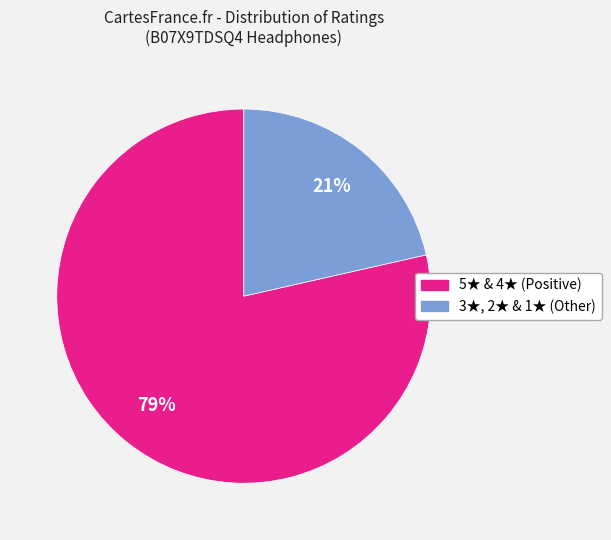

Is there a majority slice in this chart?

Yes